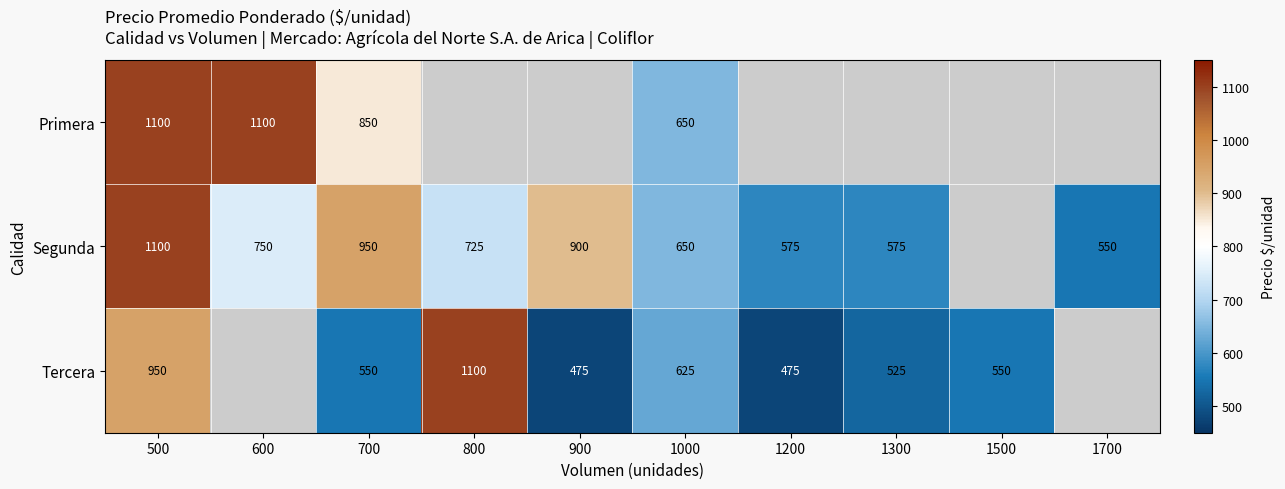

The value of Primera at 600 is 1100. True or false?

True